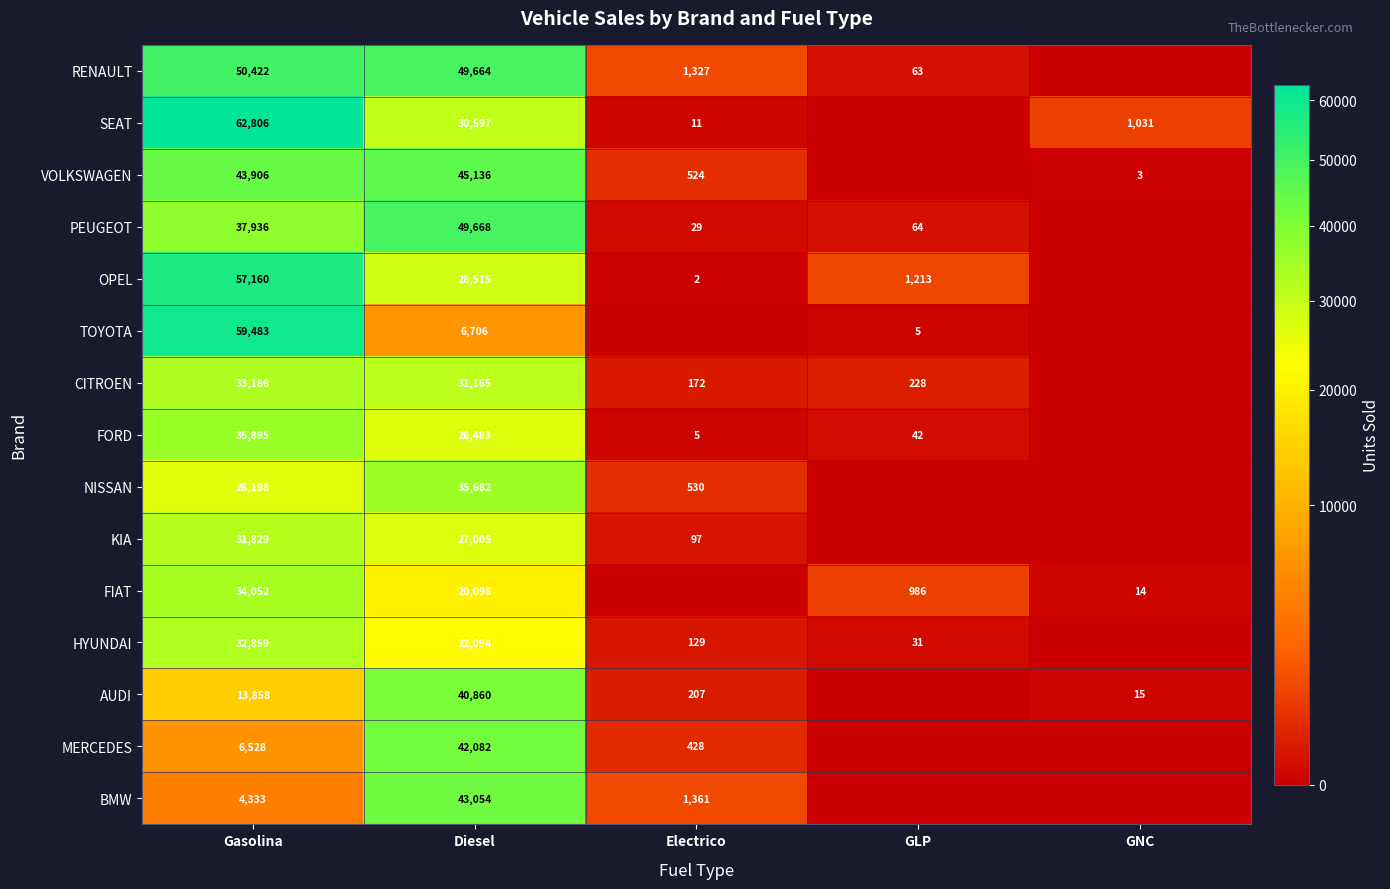

What is the sum of the TOYOTA values at Gasolina and Diesel?

66189